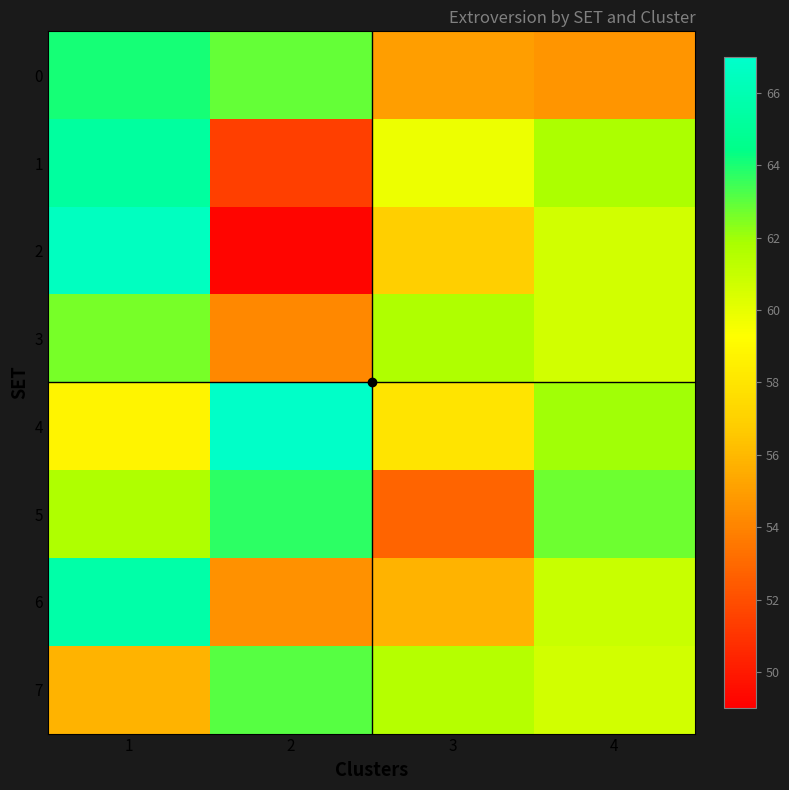

Rank the series by their maximum value, from highest to lowest.

4, 2, 6, 1, 0, 5, 7, 3